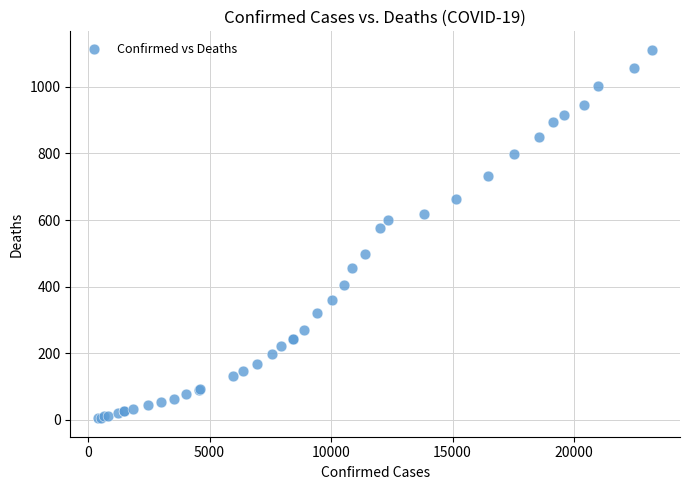

What Y value in the scatter plot is closest to 558?

576